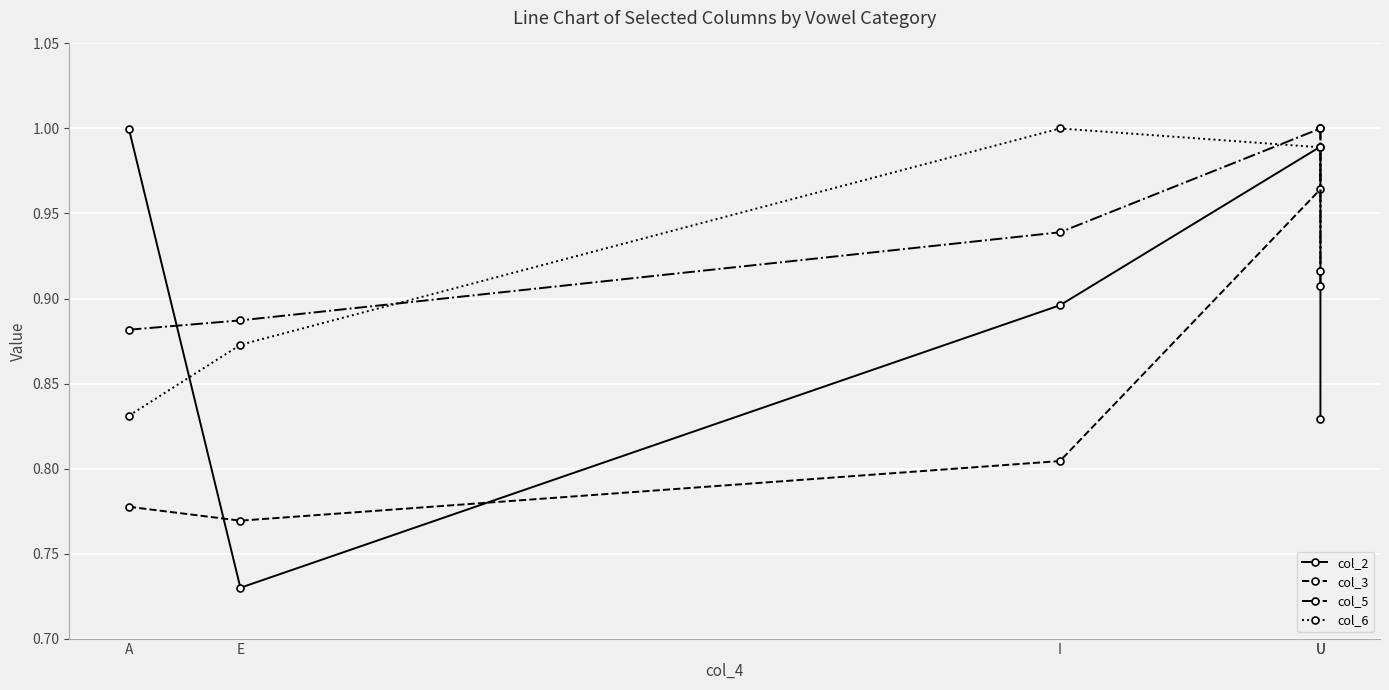

What is the label of the 5th point from the left?

U